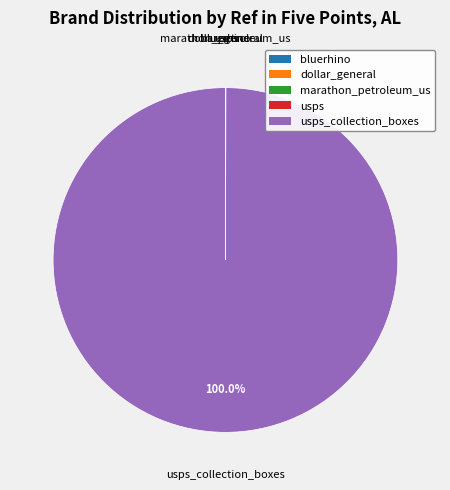

Does any single category account for the majority?

Yes